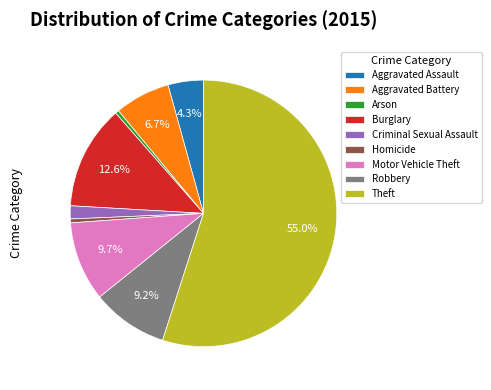

Which slice is the largest?

Theft